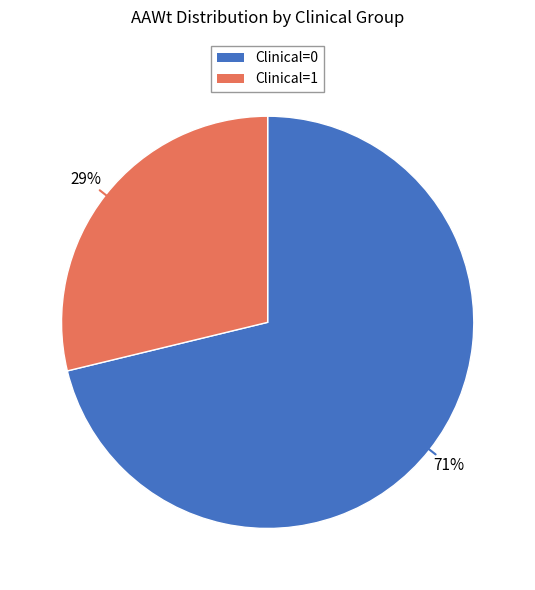

True or false: Clinical=1 accounts for 57% of the total.

False